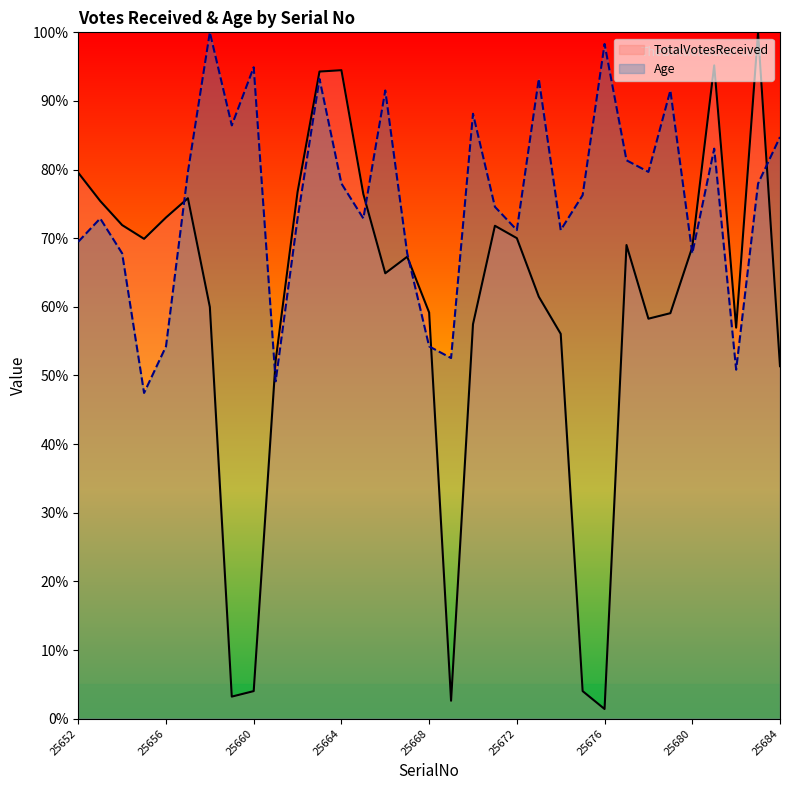

In TotalVotesReceived, how many points are lower than both neighbors (excluding endpoints)?

7